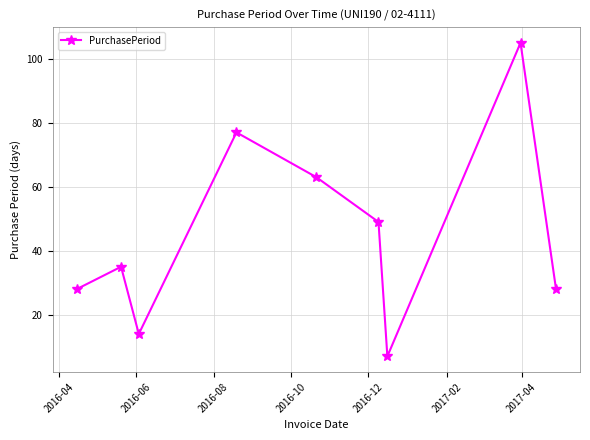

What is the smallest value displayed?

7